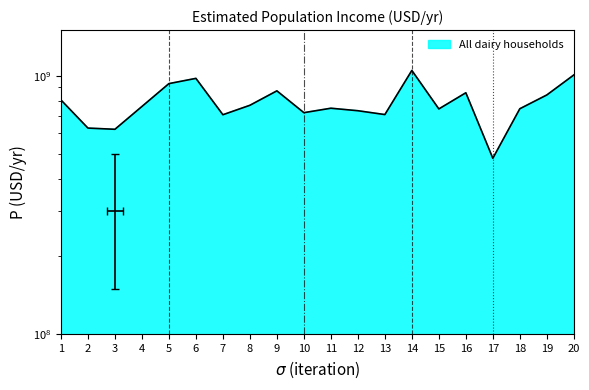

What value does the data have at 10?

719239072.4